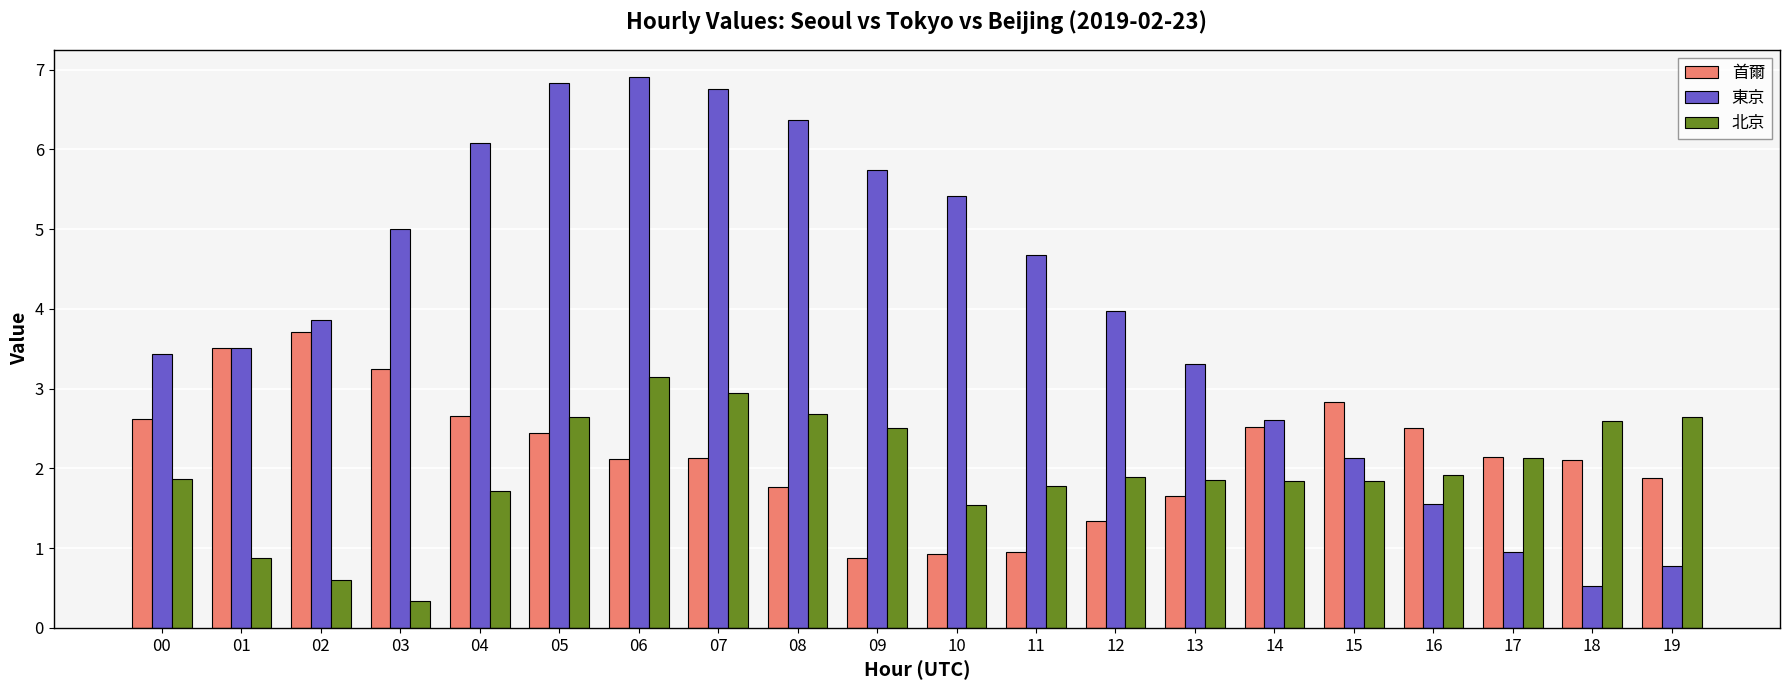

Where does the 首爾 series first go above 2?

00